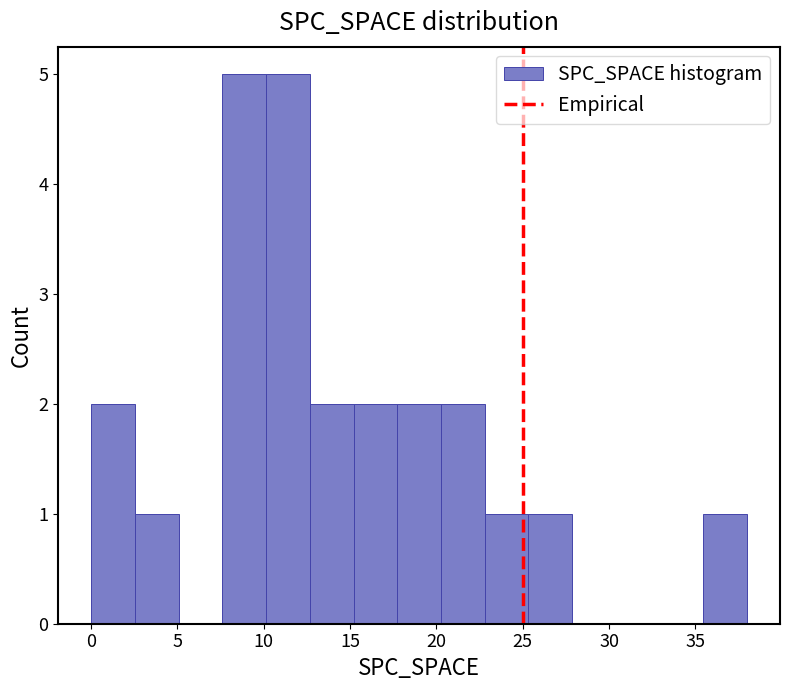

What is the height of the bar covering 0.0 to 2.5 on the x-axis? Neither the bar edges nor the heights are printed on the chart, so give them approximately, as read against the axes.

2